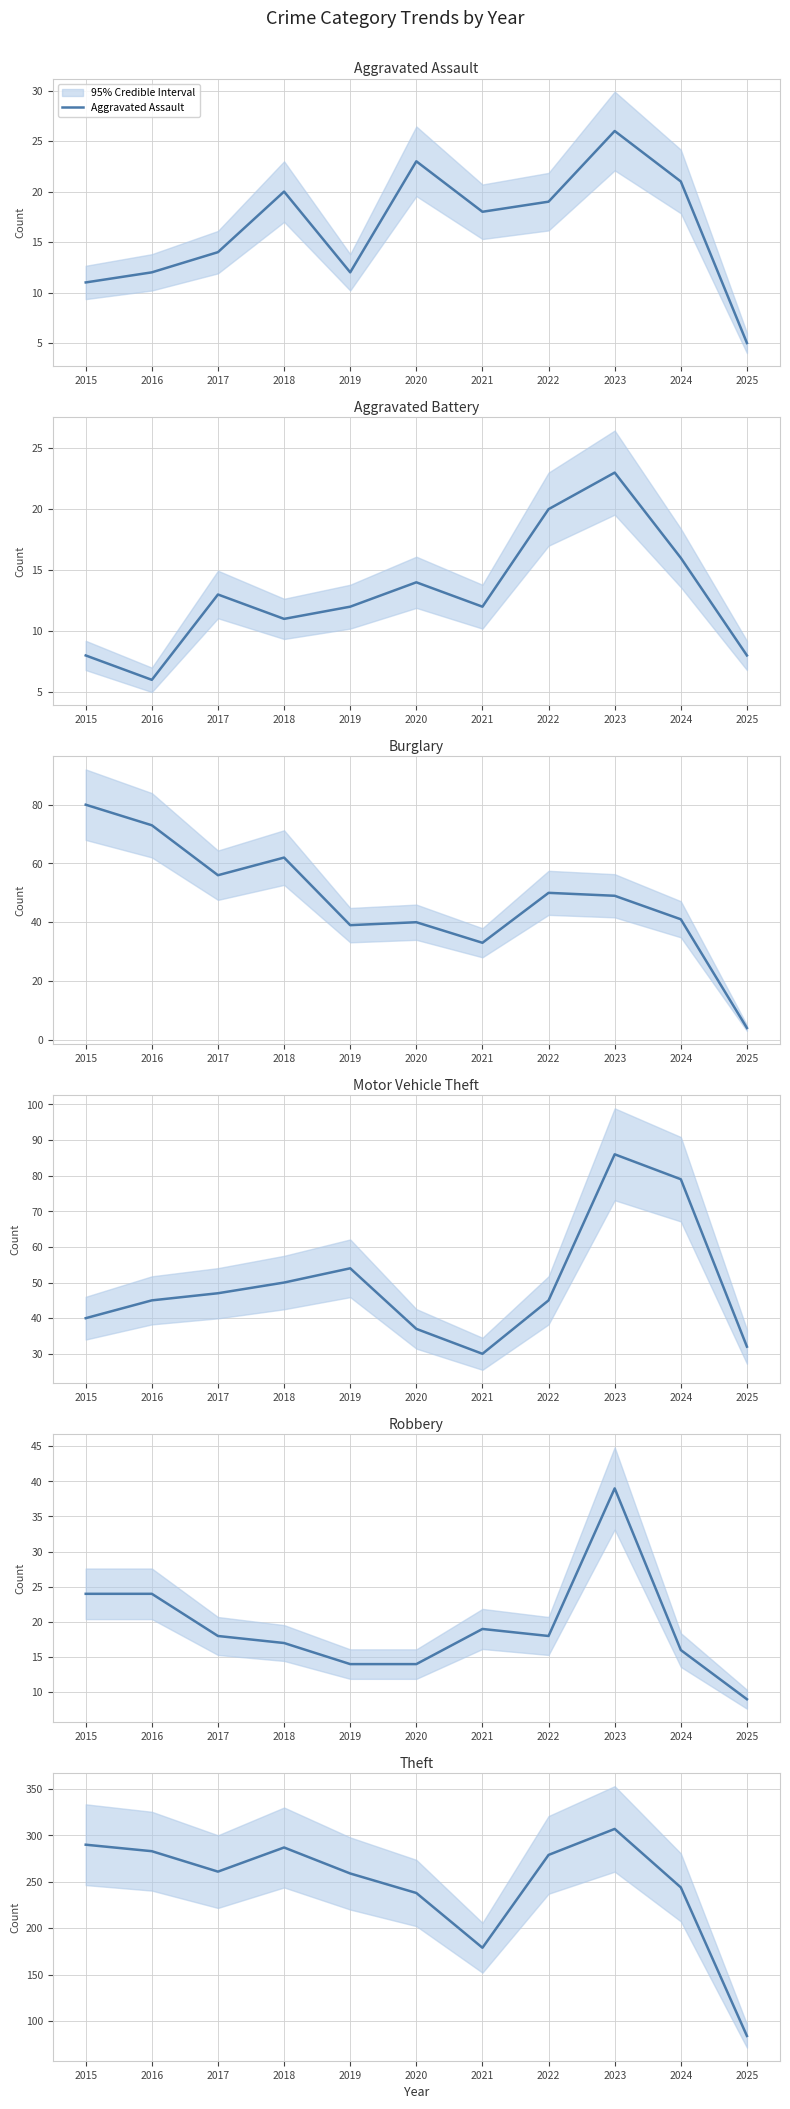

At which label does Theft reach its peak?

2023